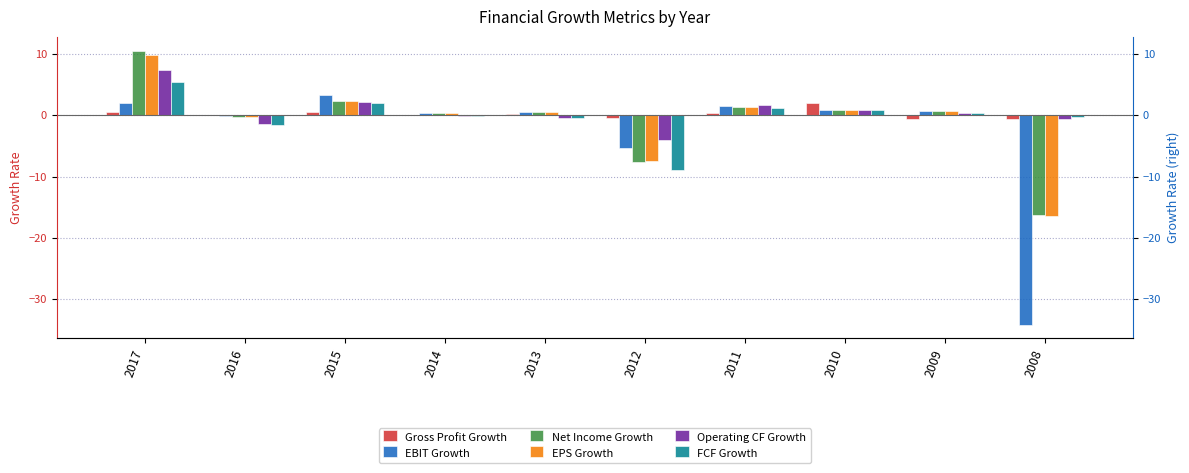

Is it true that Net Income Growth equals -16.3 at 2008?

True